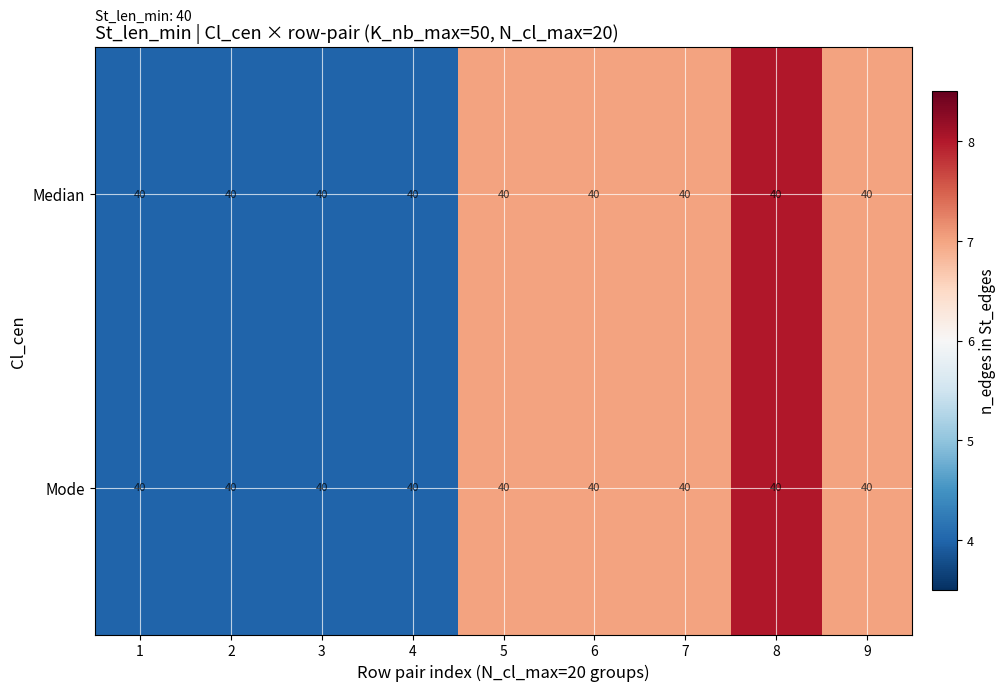

At which label is Median closest to 6?

5